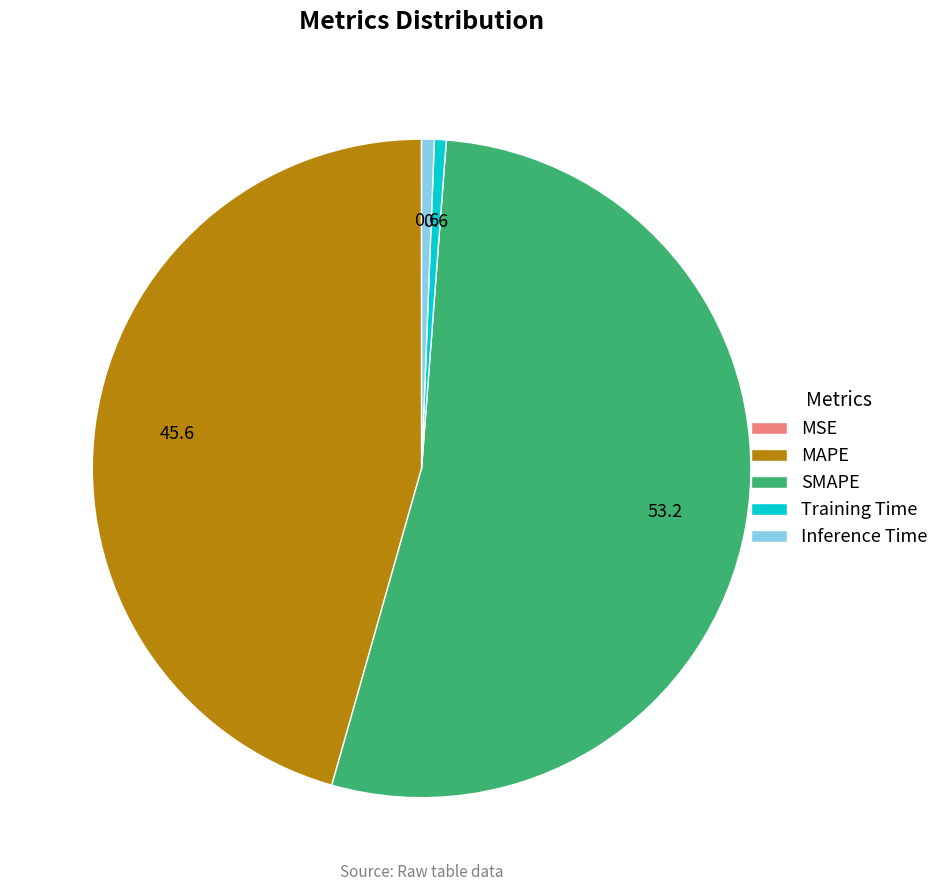

The SMAPE slice represents 53% of the pie. True or false?

True